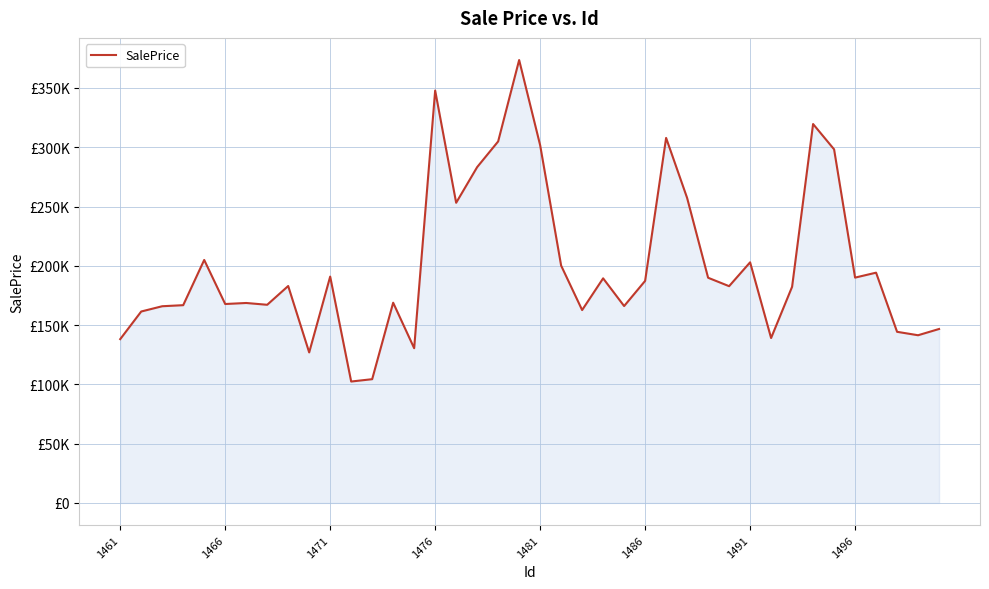

How many interior local peaks (higher than both neighbors) does the data have?

12